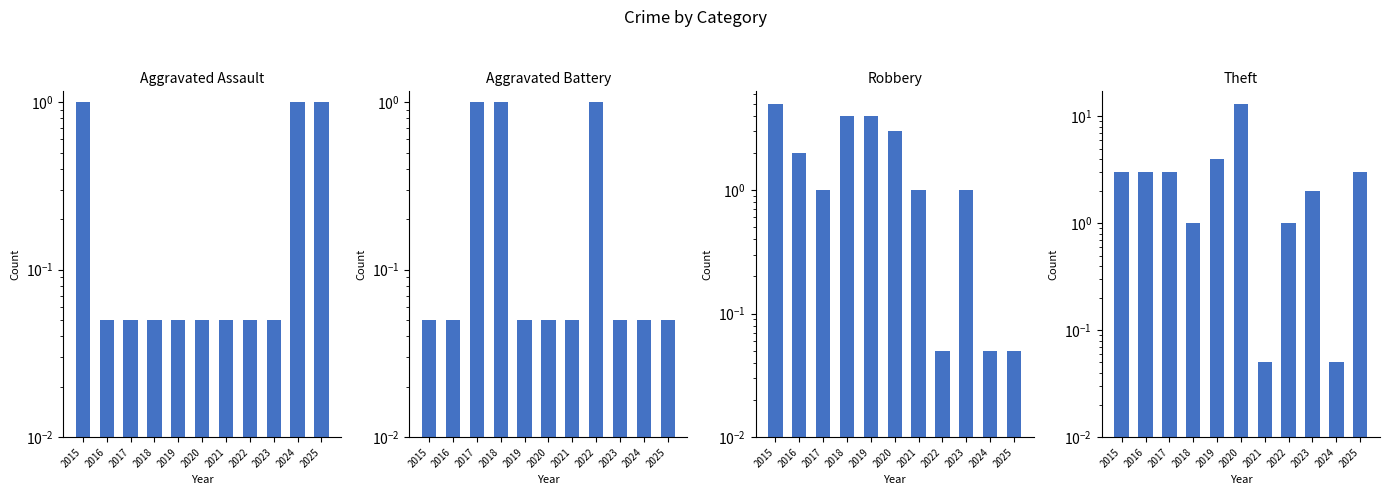

The Theft series shows 3.2 at 2023. True or false?

False